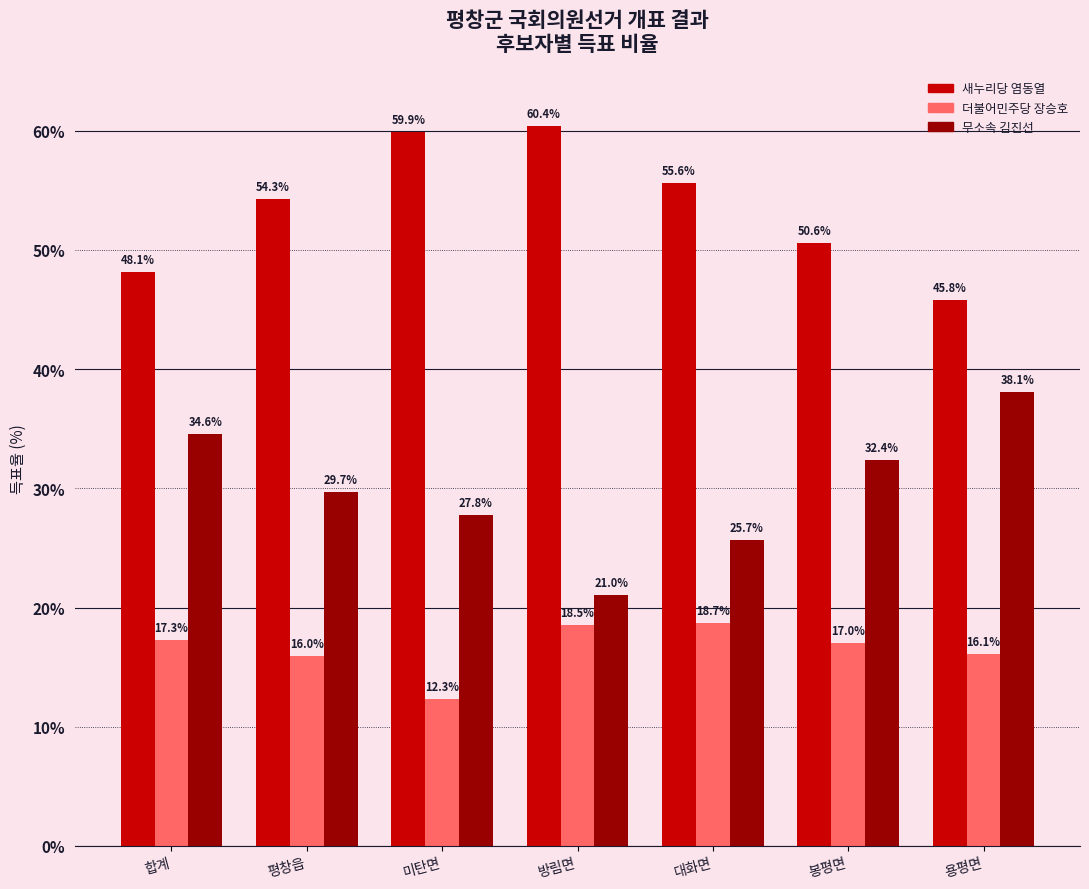

How many values in the 새누리당 염동열 series are below 54?

3